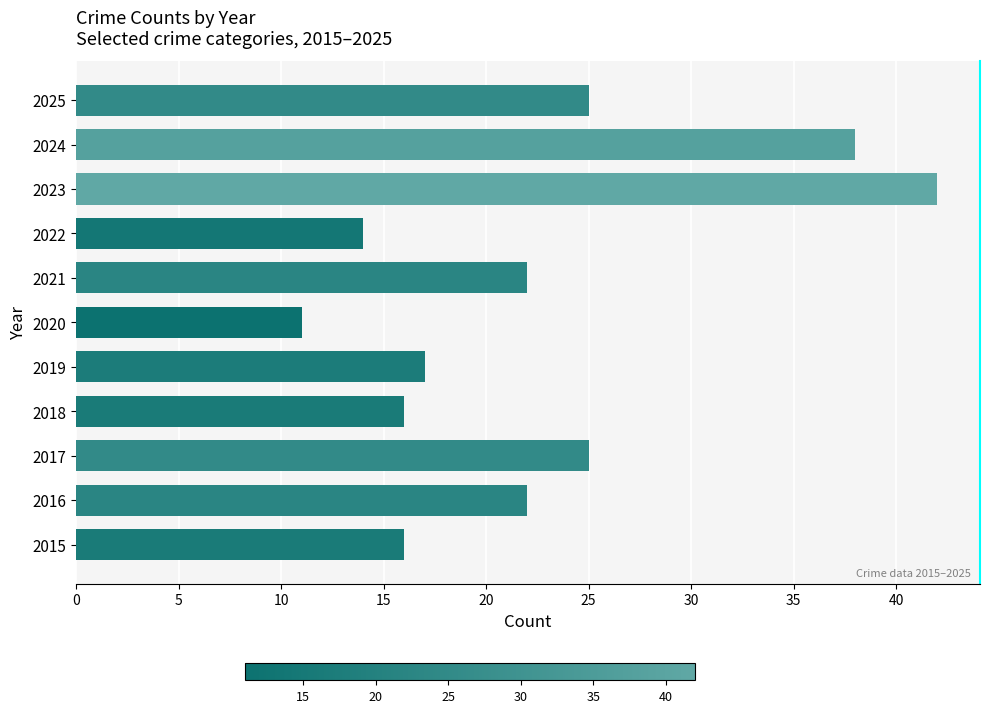

What is the ratio of the value at 2025 to the value at 2017?

1.0